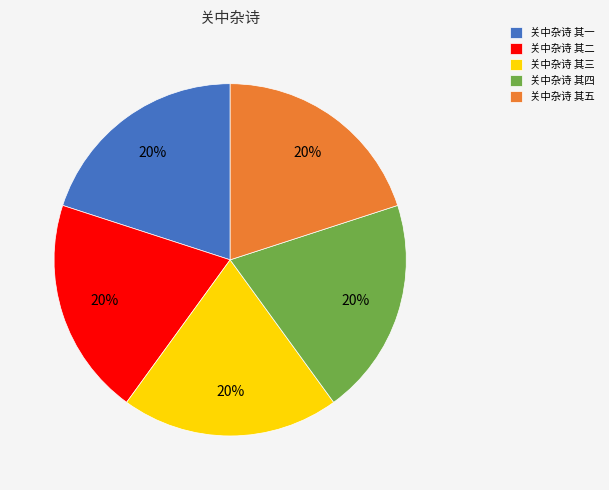

What percentage is the 关中杂诗 其五 slice, to the nearest percent?

20%